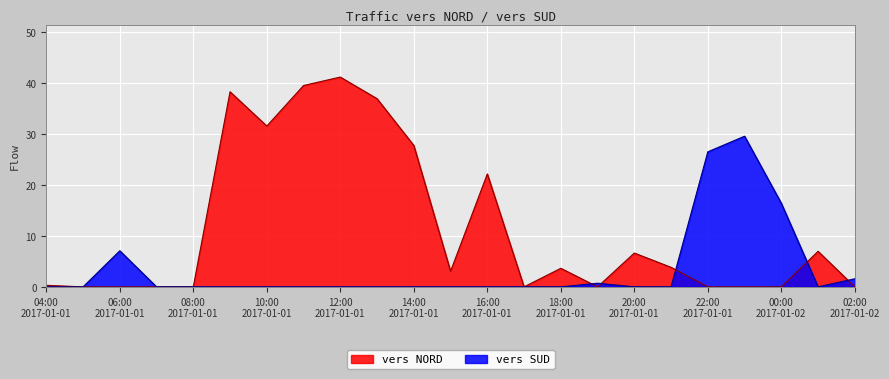

How many lines are shown in the chart?

2